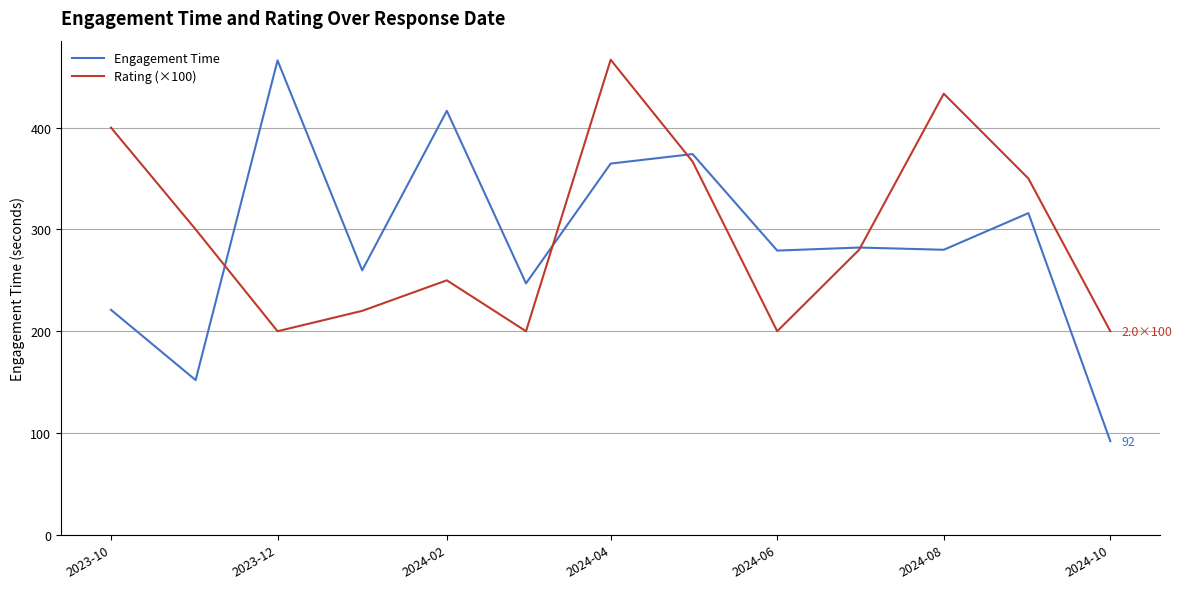

What is the minimum value shown in the chart?

92.0